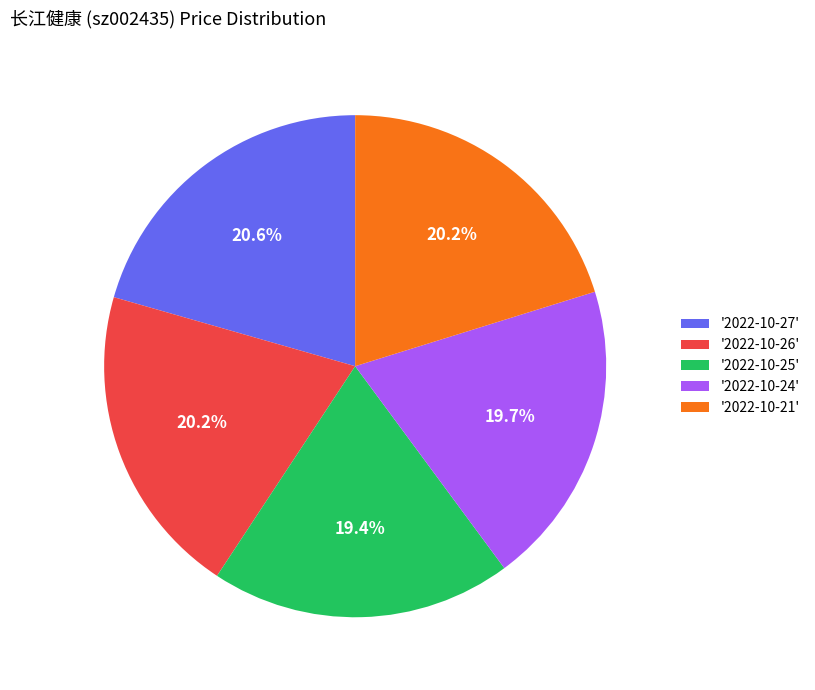

Does any single category account for the majority?

No